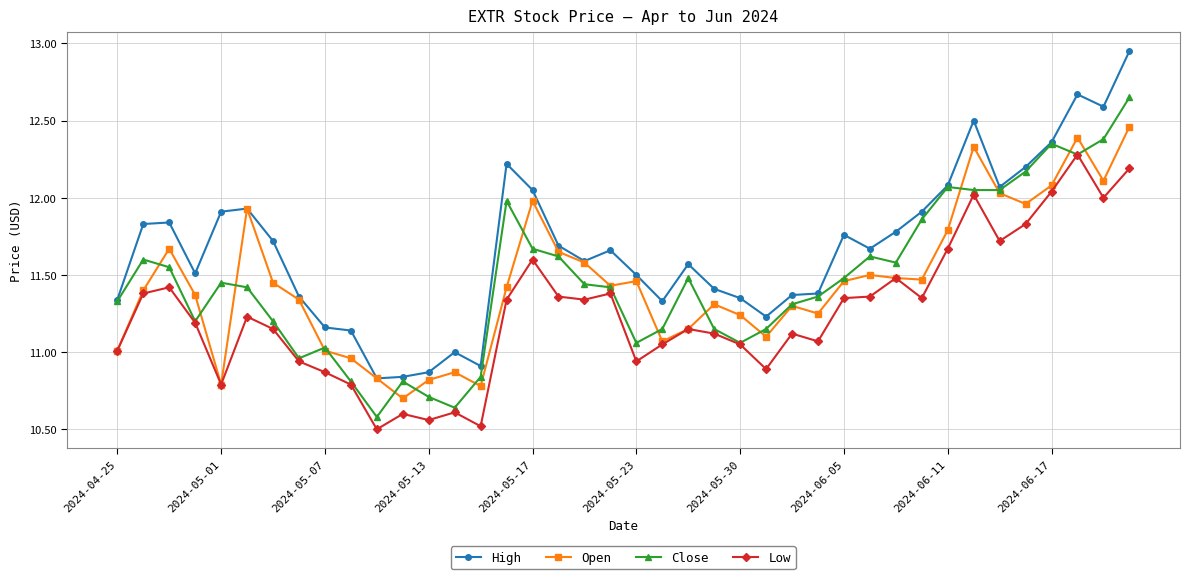

List the series in order of their peak value, highest first.

High, Close, Open, Low